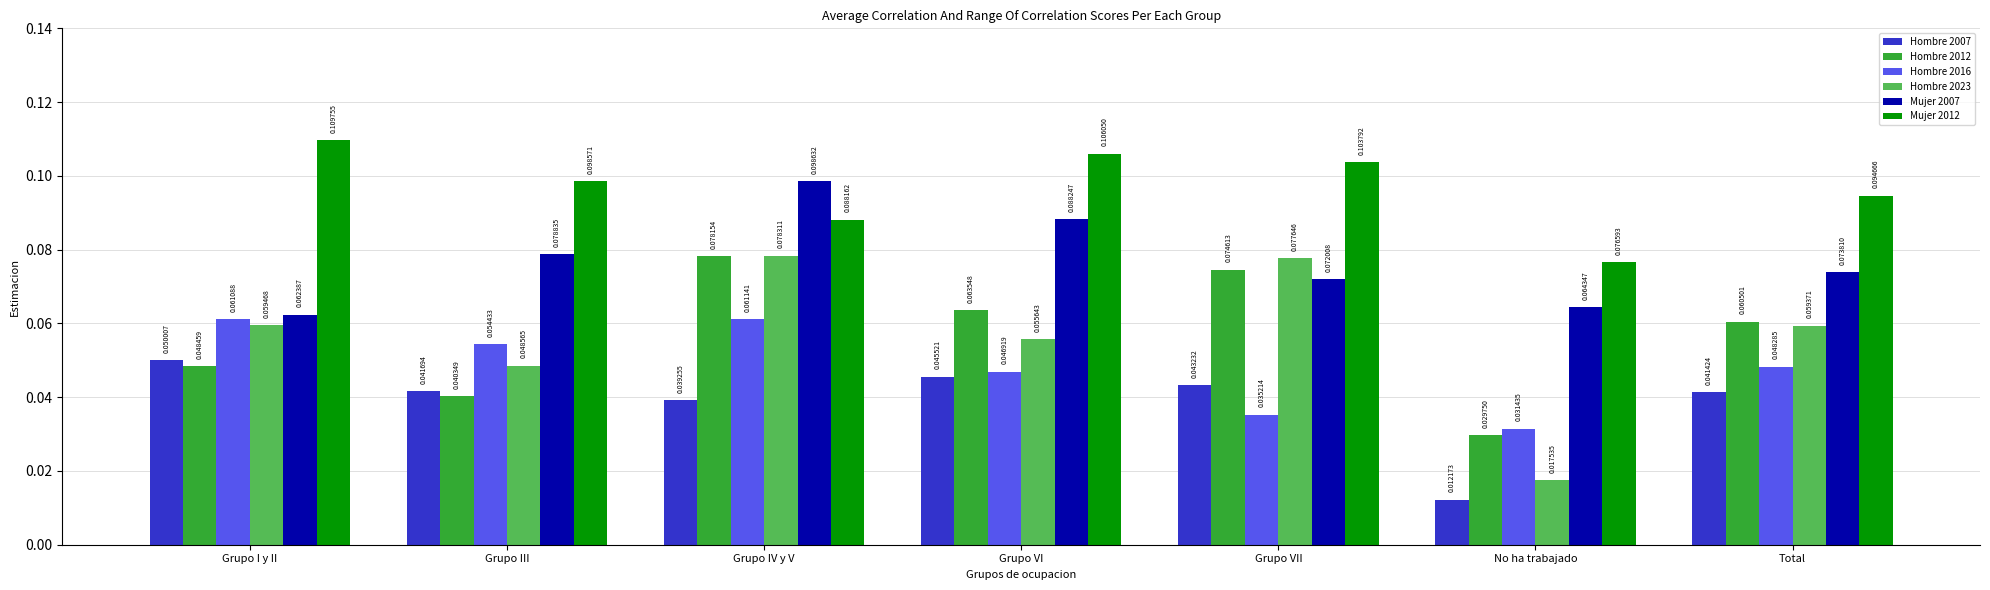

Rank the series at Grupo III from lowest to highest value.

Hombre 2012, Hombre 2007, Hombre 2023, Hombre 2016, Mujer 2007, Mujer 2012